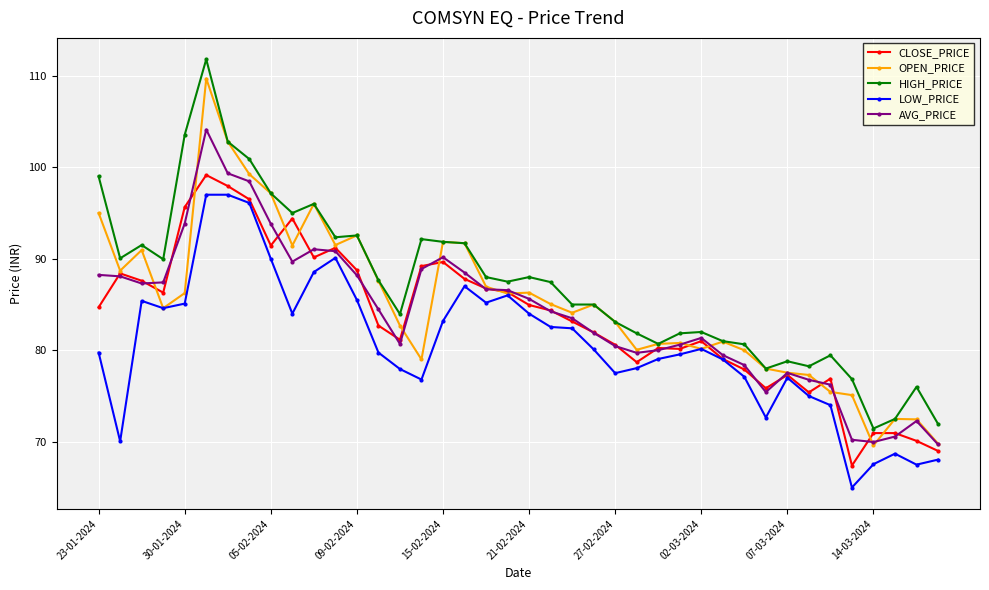

What is the value of the HIGH_PRICE point at the 37th from the left?

71.5